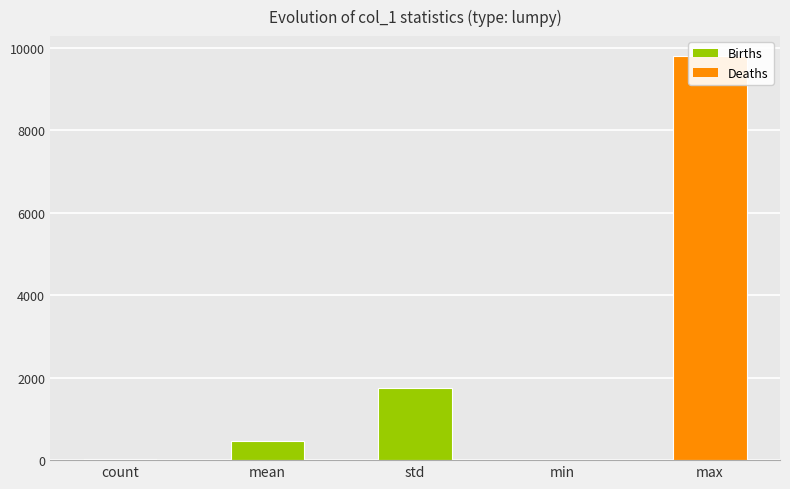

List the labels in order of value, smallest first.

min, count, mean, std, max